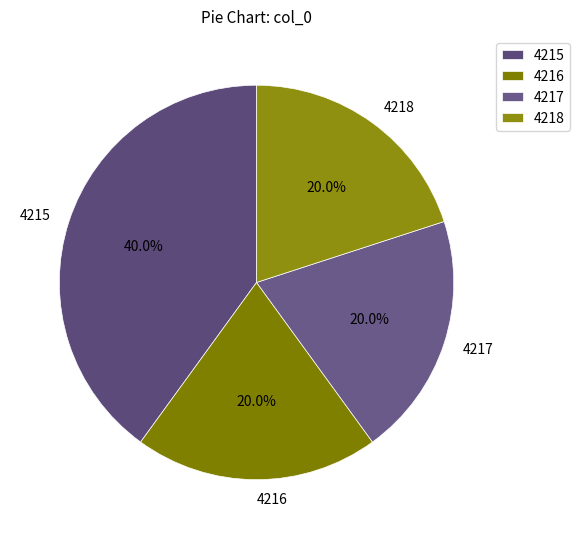

How much of the chart is everything except 4218?

80.0%